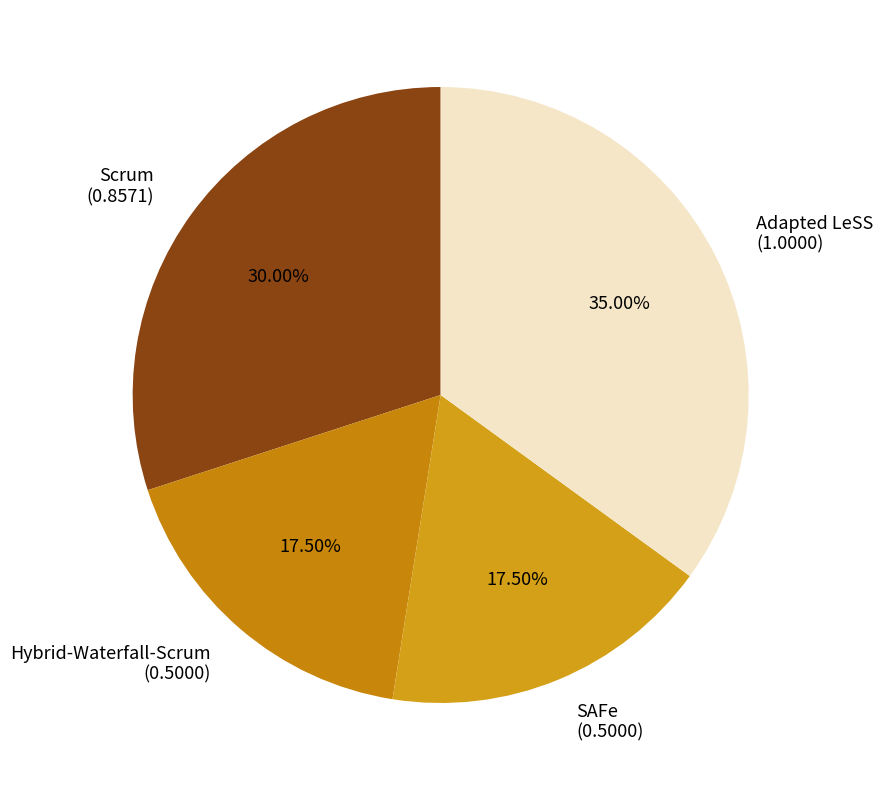

To the nearest percent, what portion does Adapted LeSS represent?

35%